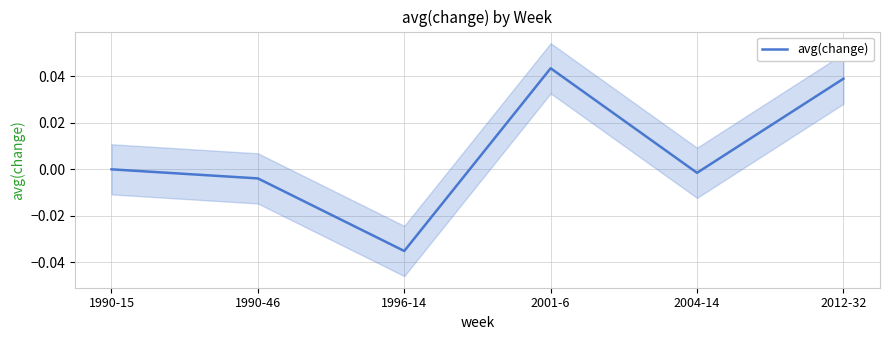

How many values are below zero?

3